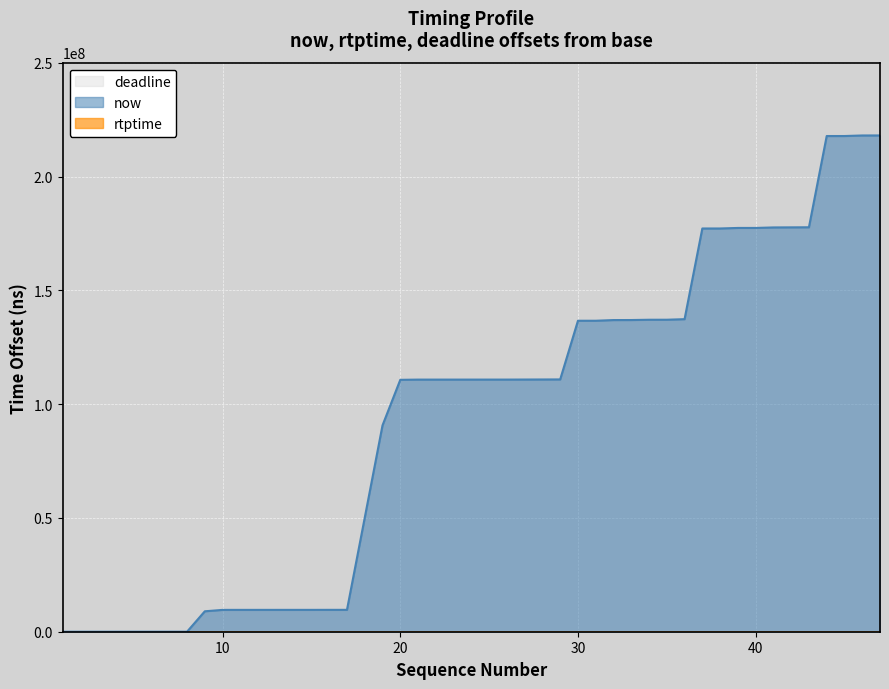

What is the maximum value for now?

218128000